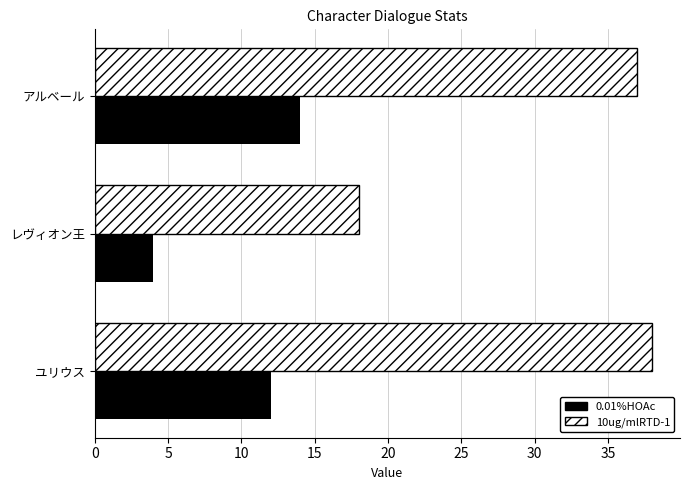

Which series has the largest range (max minus min)?

10ug/mlRTD-1